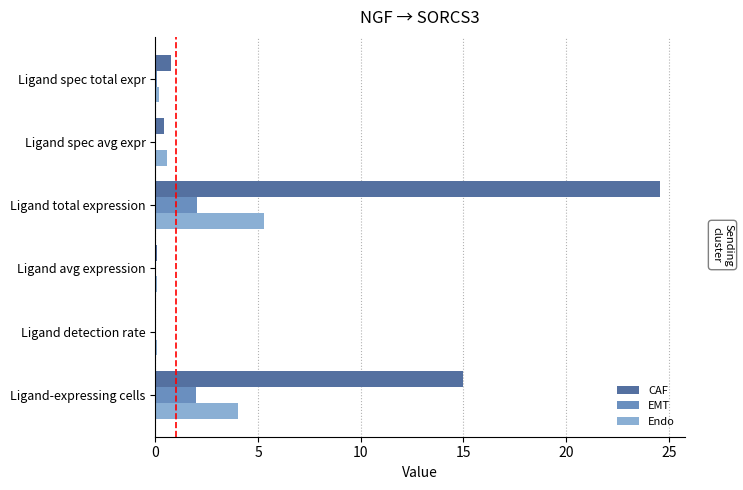

At which label does CAF reach its peak?

Ligand total expression